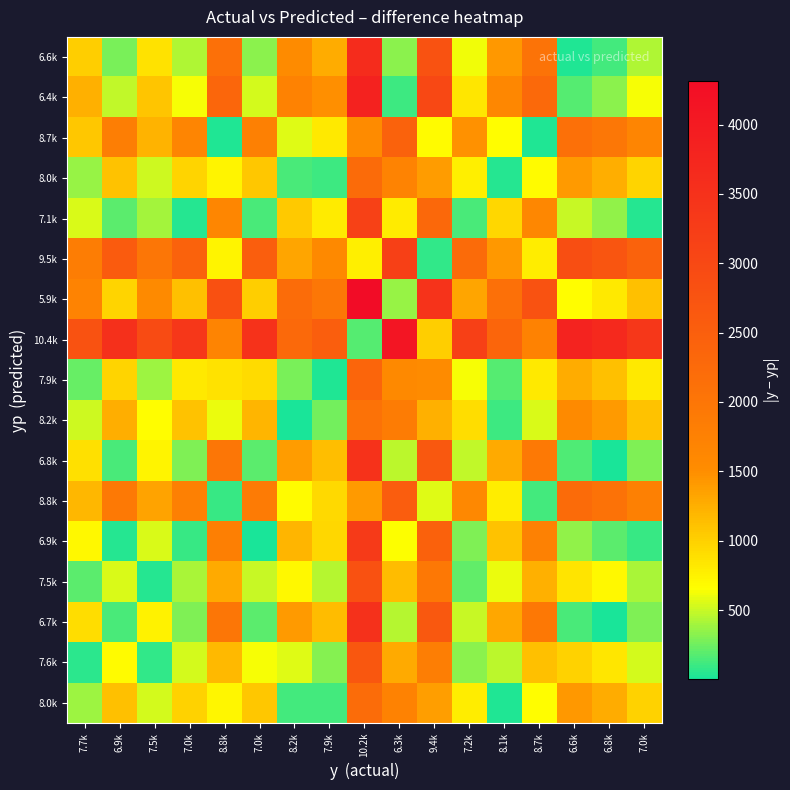

What is the difference between the highest and lowest values at 8.8k?

2786.0